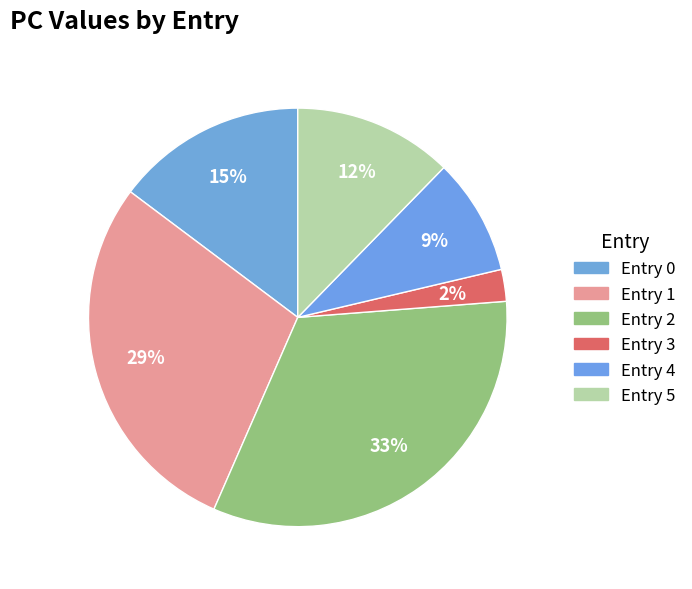

Which slice is the largest?

2